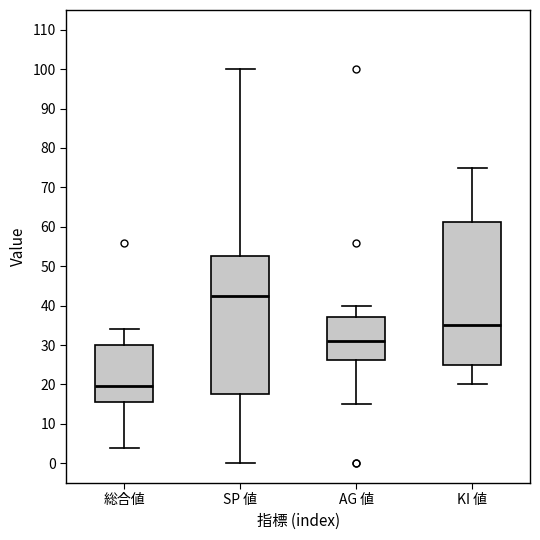

Reading left to right, read every box against the y-axis: the position of its median line, the range the box covers, and the ends of its whiskers. The values are not printed on the chart, so give them approximately, as read against the axis.

総合値: median 20, box 16 to 30, whiskers 4 to 34
SP 値: median 43, box 18 to 53, whiskers 0 to 100
AG 値: median 31, box 26 to 37, whiskers 15 to 40
KI 値: median 35, box 25 to 61, whiskers 20 to 75